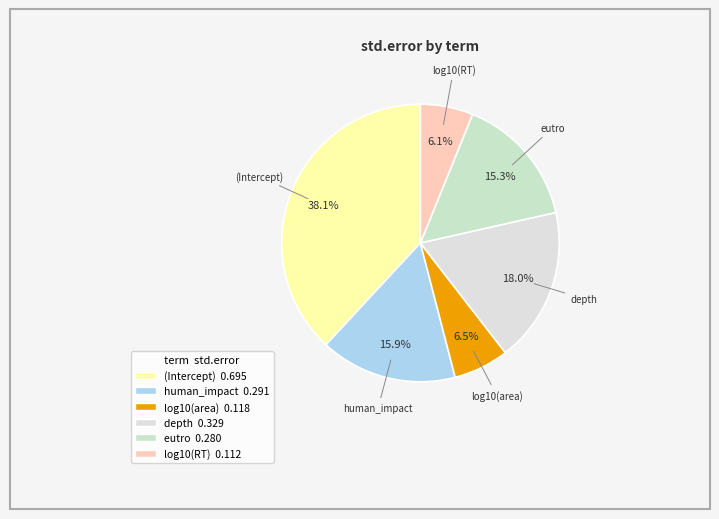

Is it true that (Intercept) is 38% of the pie?

True